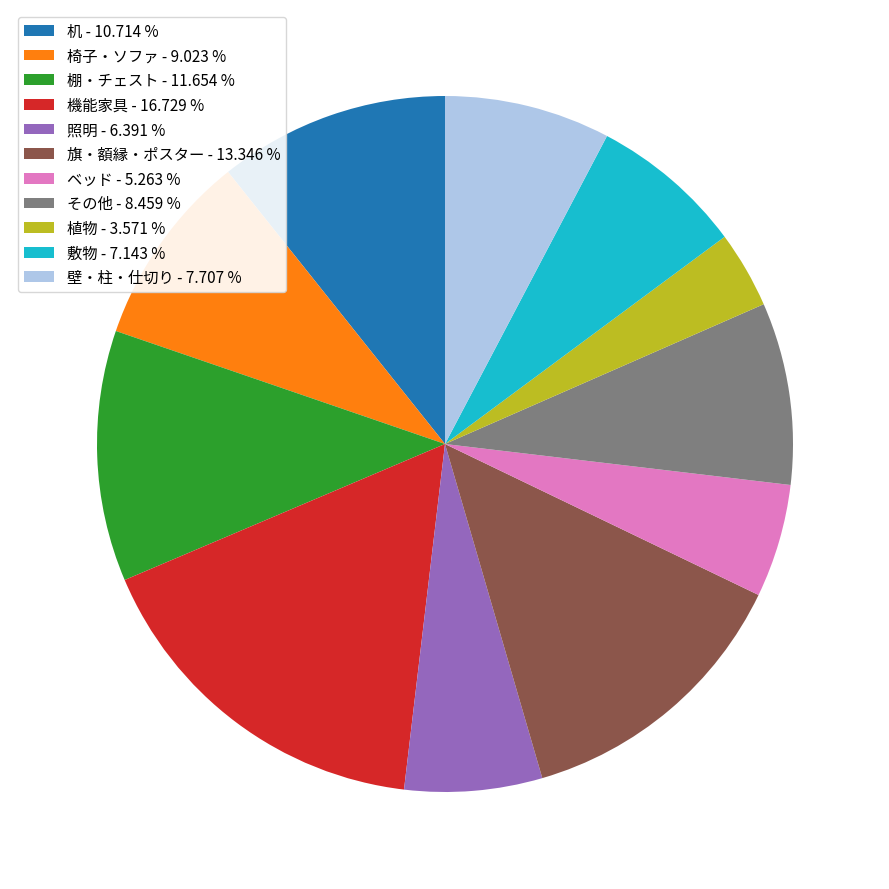

Is there any slice that represents more than half of the pie?

No